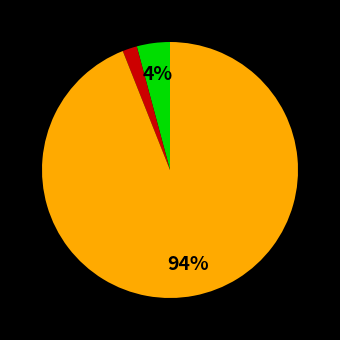

Does any single category account for the majority?

Yes